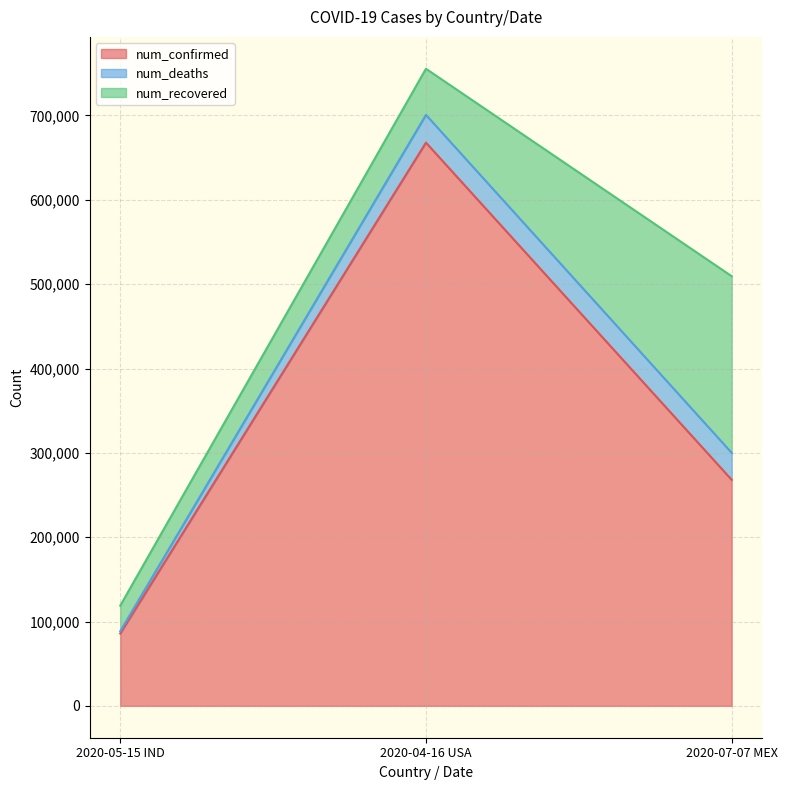

At which category does the chart reach its minimum across all series?

2020-05-15 IND